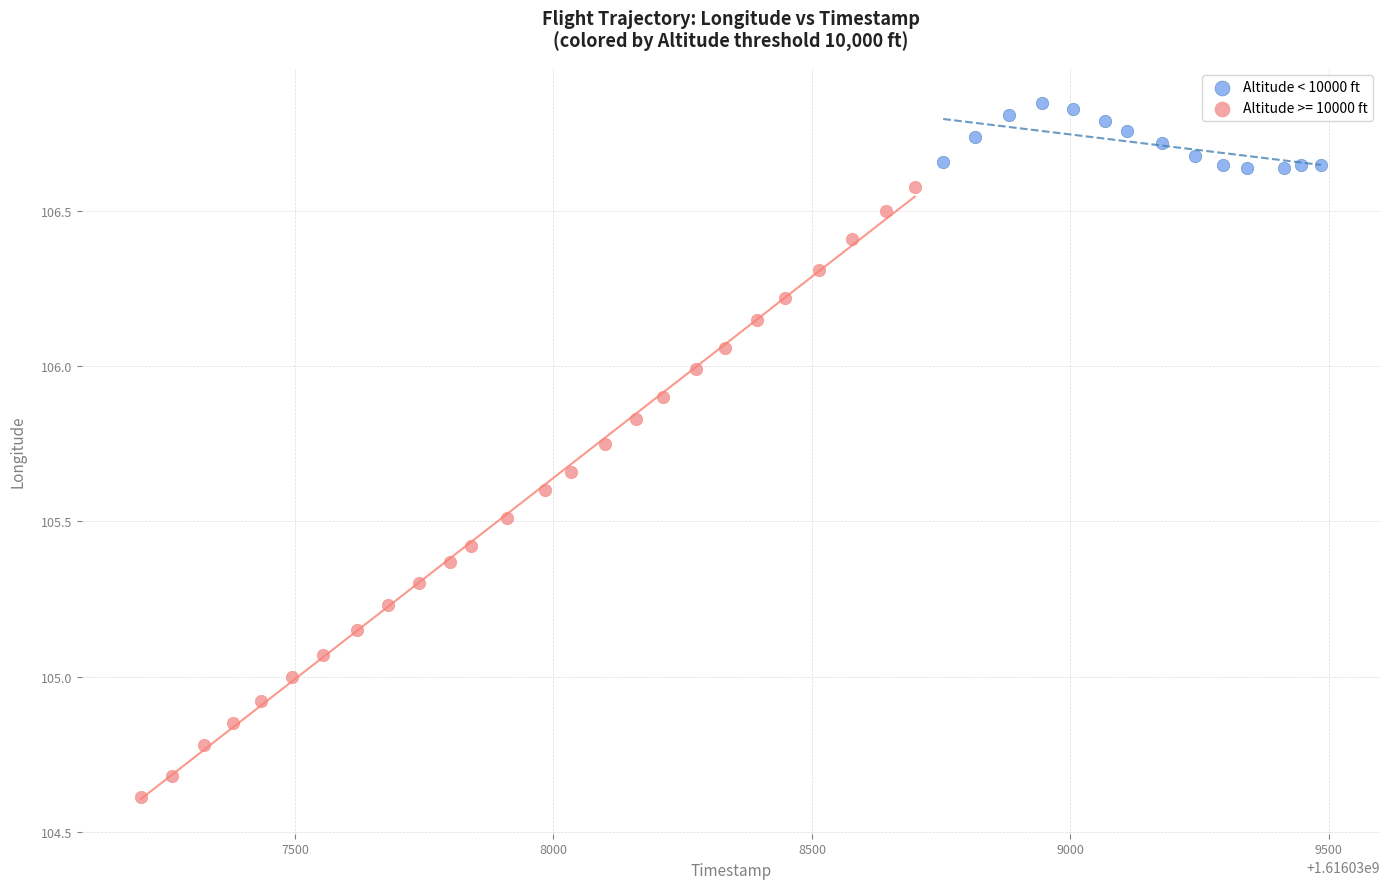

Which series contains the highest Y value?

Altitude < 10000 ft